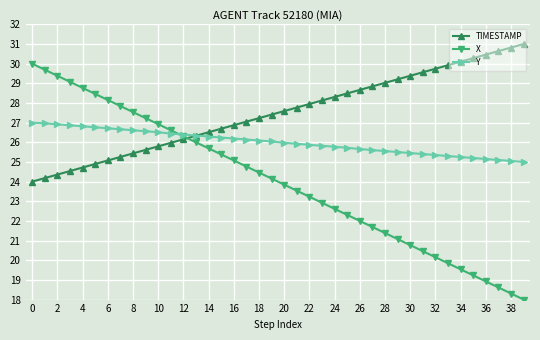

True or false: TIMESTAMP and X intersect in this chart.

True